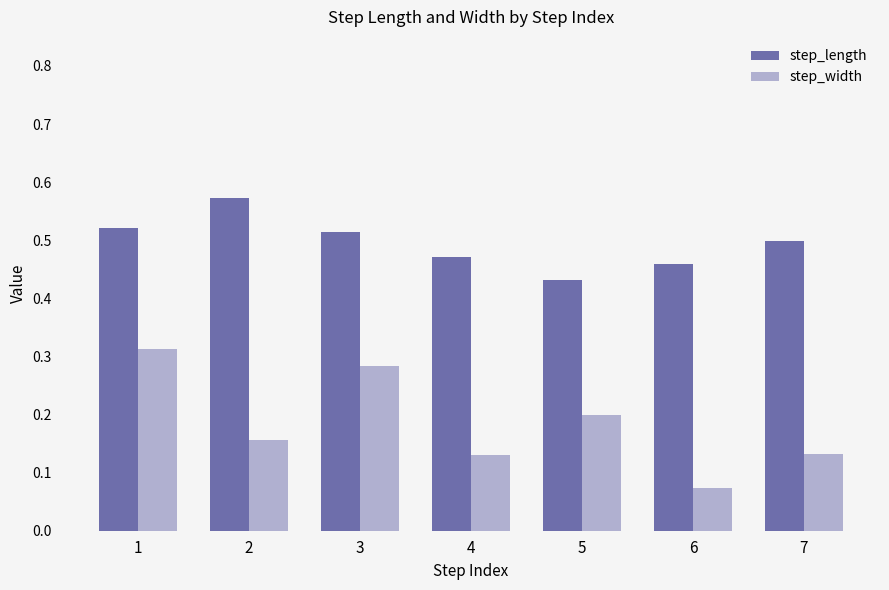

At which category is the sum across all series the highest?

1